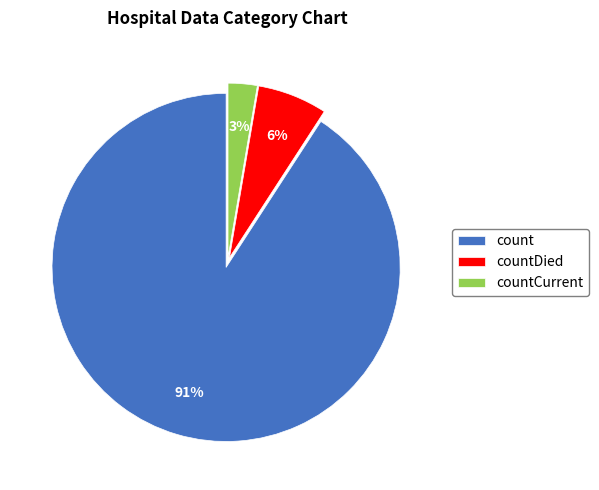

To the nearest percent, what percentage of the pie is countDied?

6%